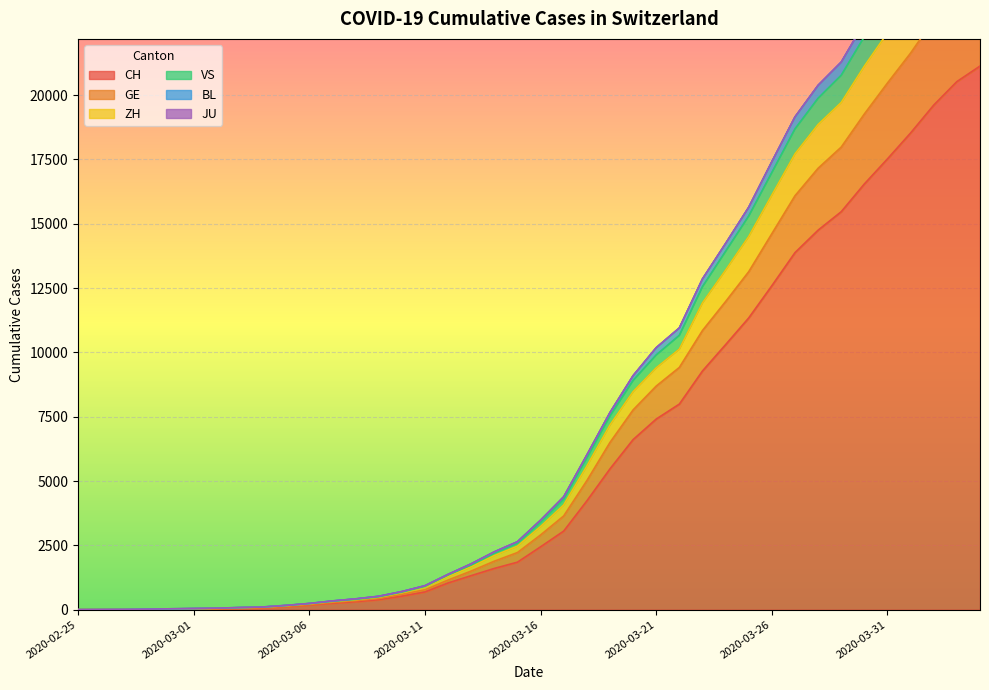

True or false: CH and VS cross at least once.

False